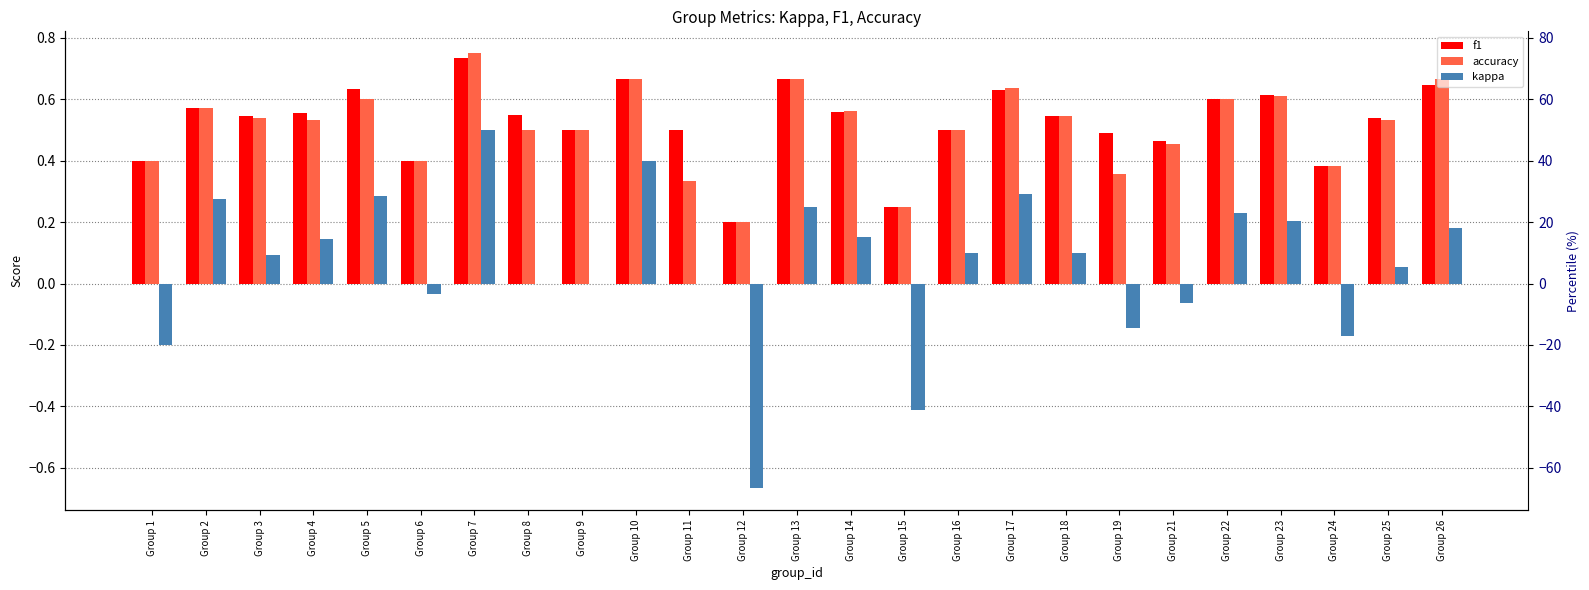

What is the spread (max minus min) of values at Group 14?

0.4